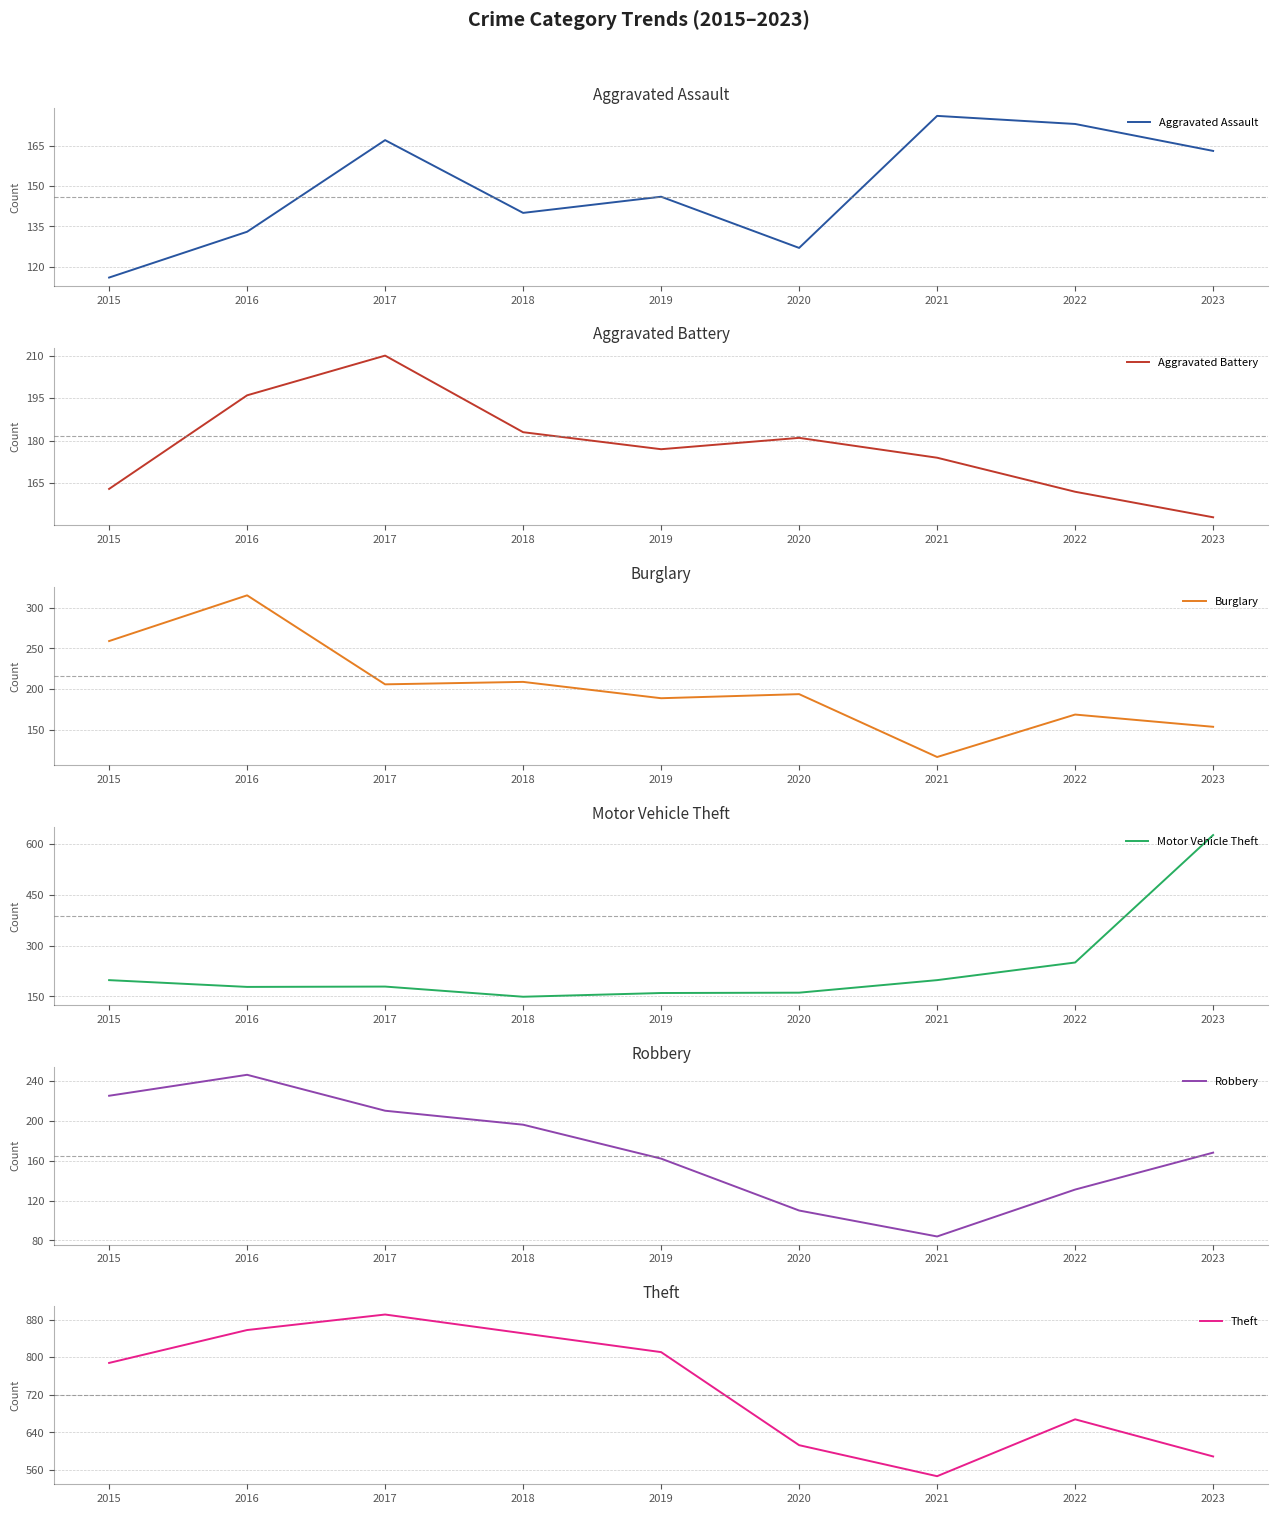

What is the difference between the Theft values at 2020 and 2019?

198